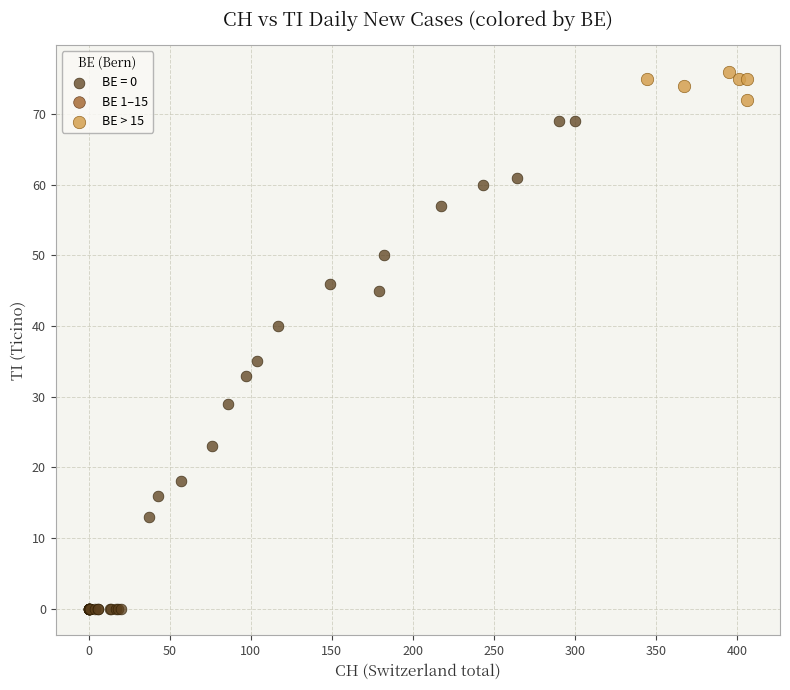

Which series reaches the maximum Y coordinate?

BE > 15